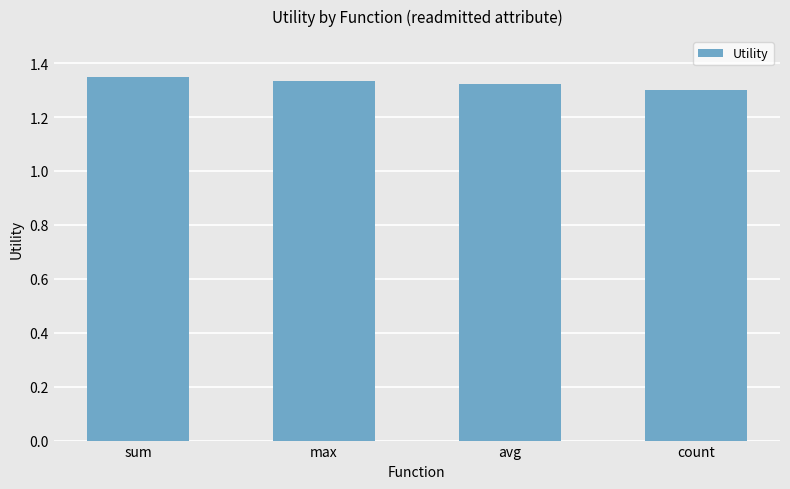

What position from the right is avg?

2